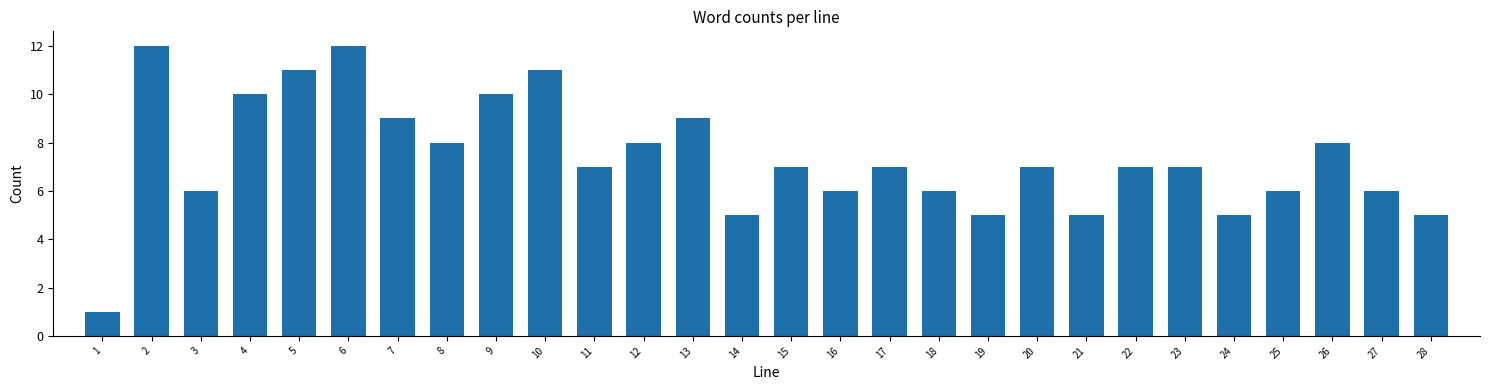

Reading right to left, transcribe all the data shown in this chart.

28=5	27=6	26=8	25=6	24=5	23=7	22=7	21=5	20=7	19=5	18=6	17=7	16=6	15=7	14=5	13=9	12=8	11=7	10=11	9=10	8=8	7=9	6=12	5=11	4=10	3=6	2=12	1=1